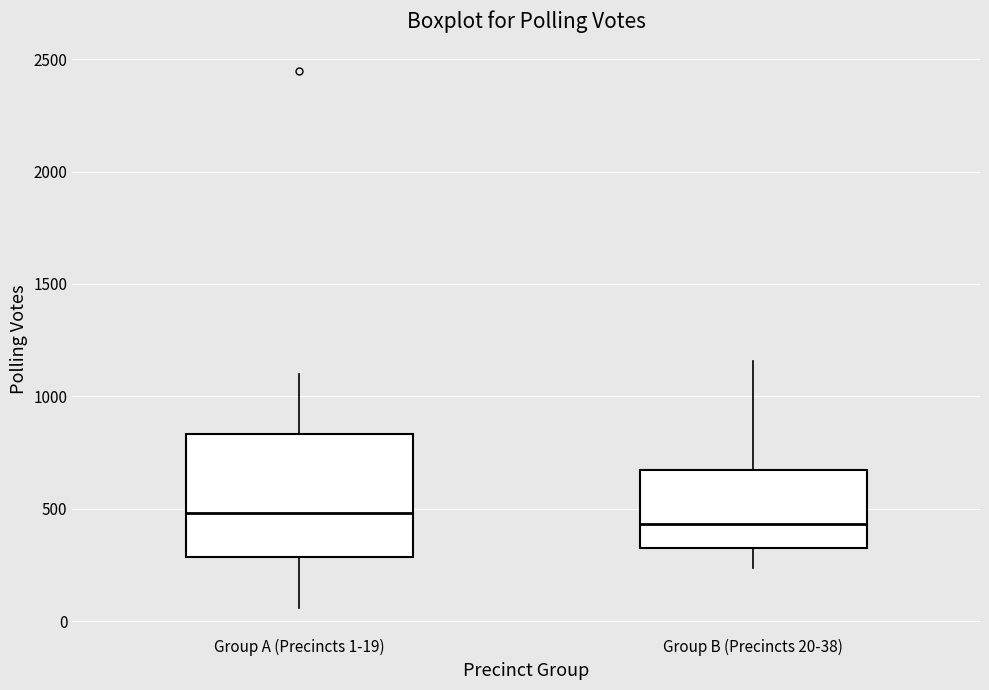

Reading left to right, read every box against the y-axis: the position of its median line, the range the box covers, and the ends of its whiskers. The values are not printed on the chart, so give them approximately, as read against the axis.

Group A (Precincts 1-19): median 500, box 300 to 850, whiskers 50 to 1100
Group B (Precincts 20-38): median 450, box 300 to 650, whiskers 250 to 1150